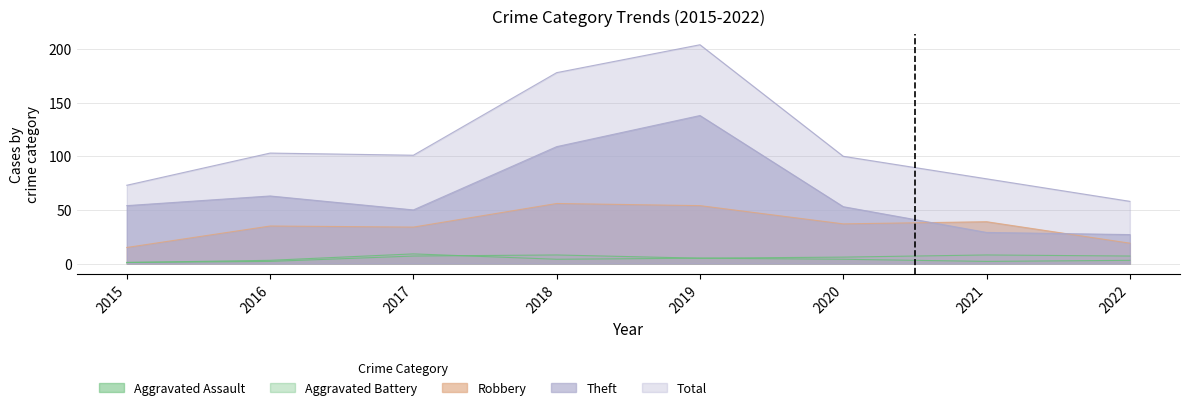

In Aggravated Battery, how many points are lower than both neighbors (excluding endpoints)?

1